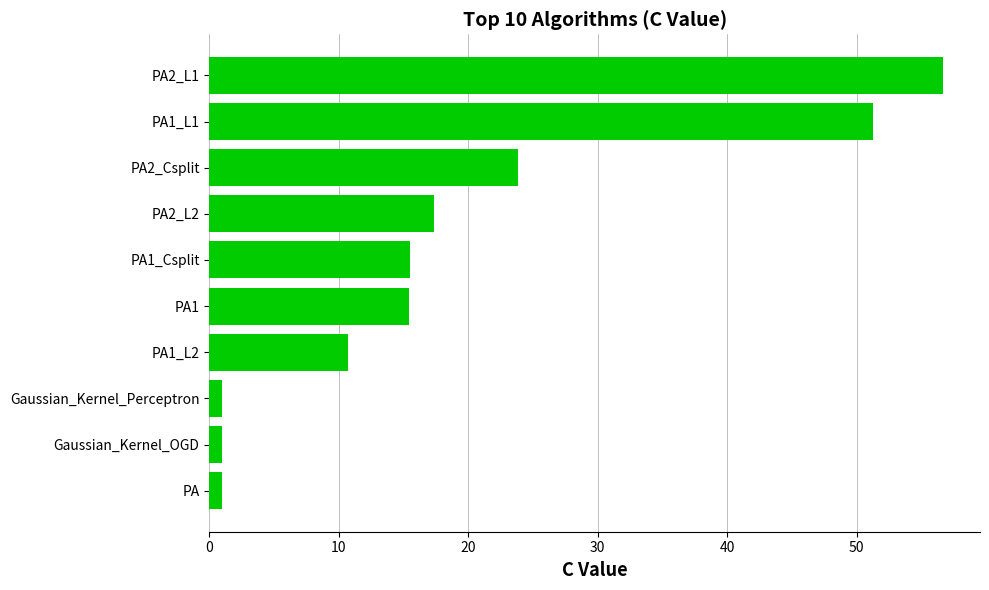

At which label is the value closest to 28?

PA2_Csplit